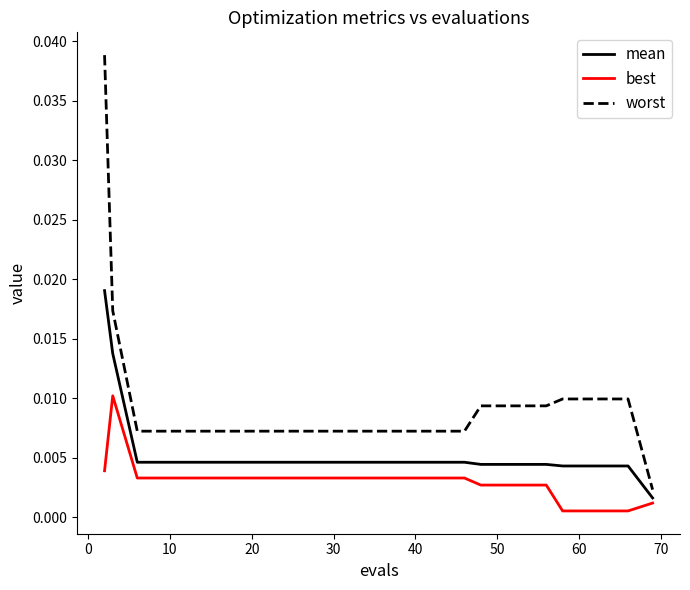

True or false: mean and worst cross at least once.

False